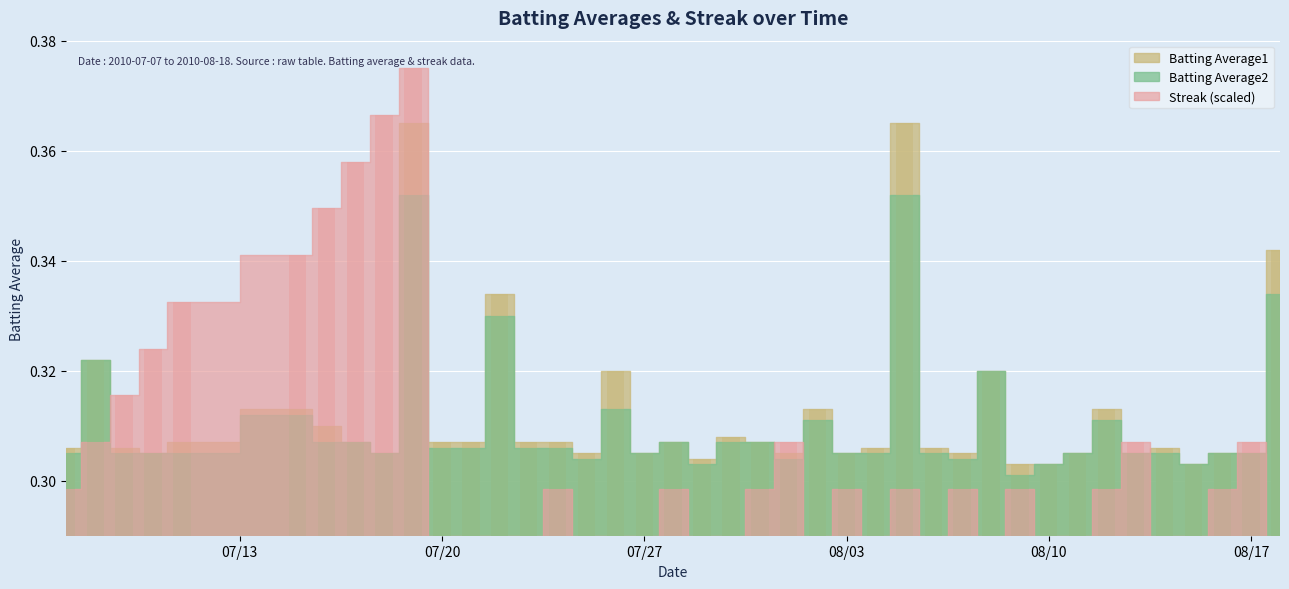

How many Streak values are between 0 and 1?

40